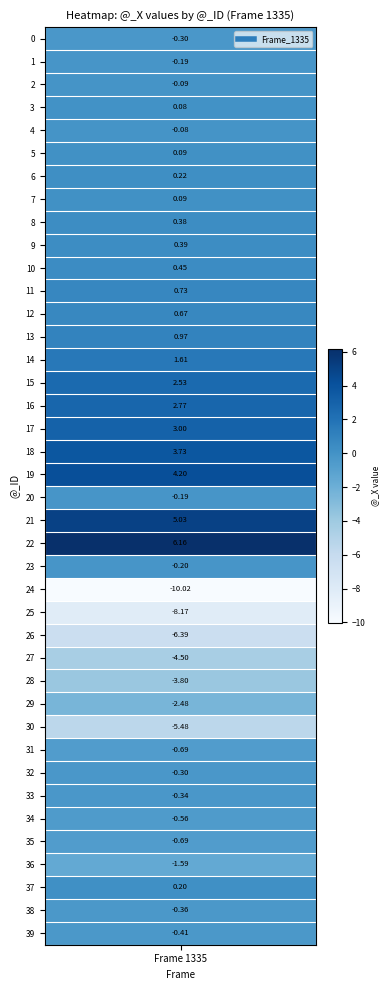

Which label corresponds to the smallest value in the chart?

24